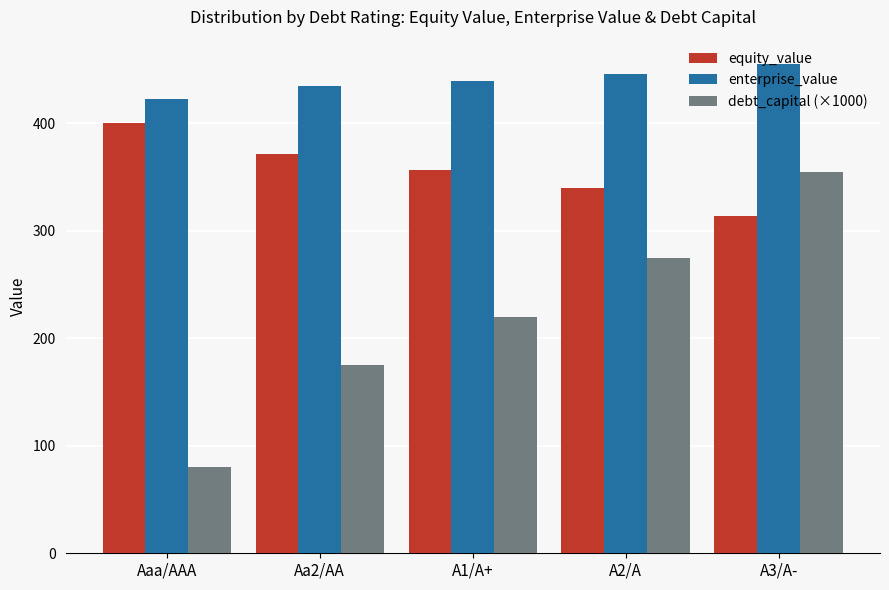

What is the value of the debt_capital (×1000) bar at the 1st from the left?

80.0